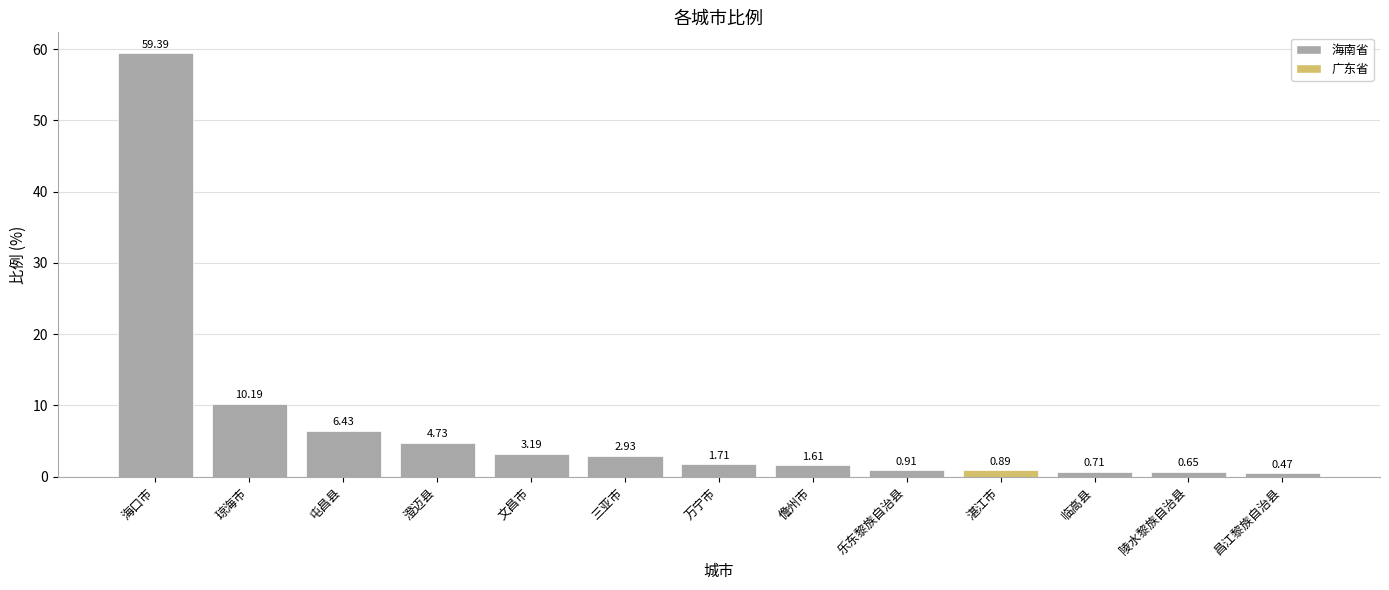

Rank the categories by value from highest to lowest.

海口市, 琼海市, 屯昌县, 澄迈县, 文昌市, 三亚市, 万宁市, 儋州市, 乐东黎族自治县, 湛江市, 临高县, 陵水黎族自治县, 昌江黎族自治县